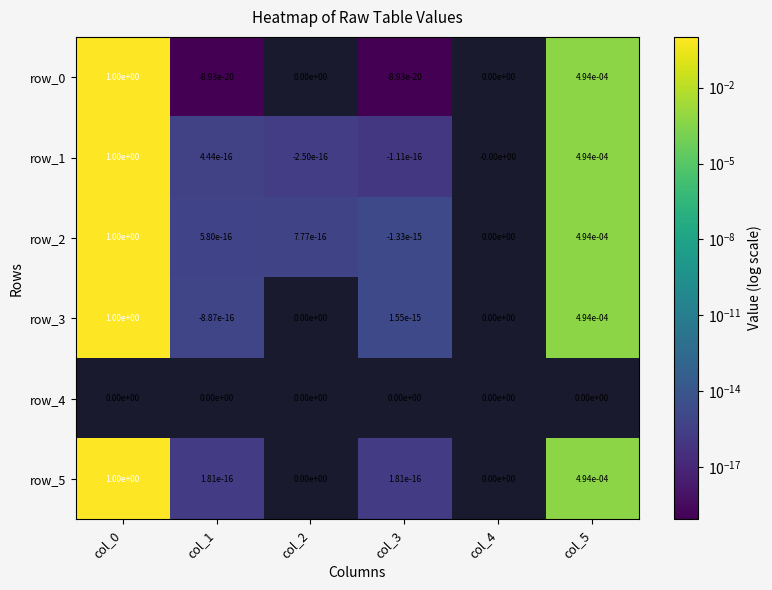

The value of row_1 at col_3 is -0.0. True or false?

True